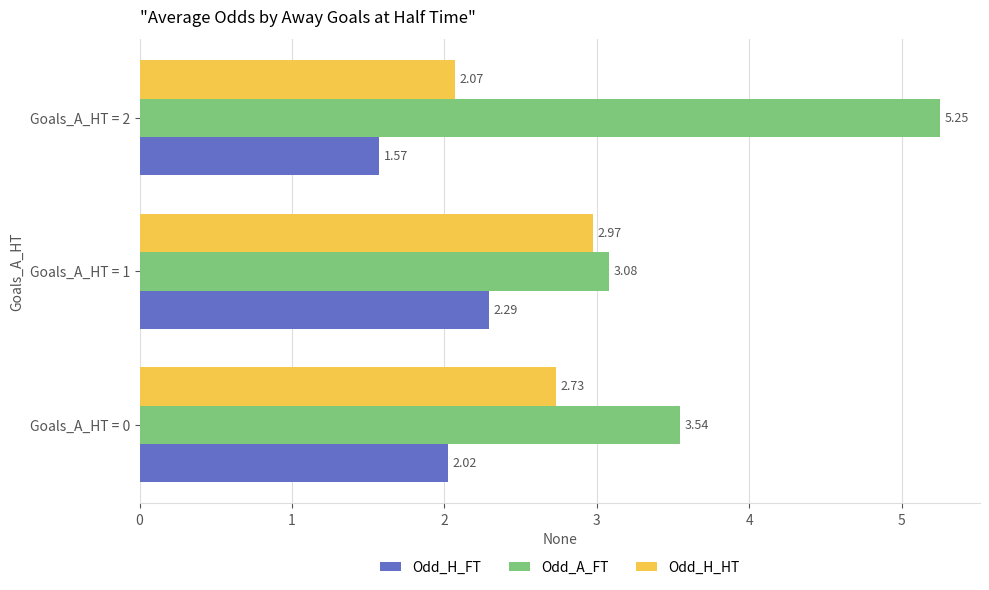

What is the total value across all series at Goals_A_HT = 2?

8.9